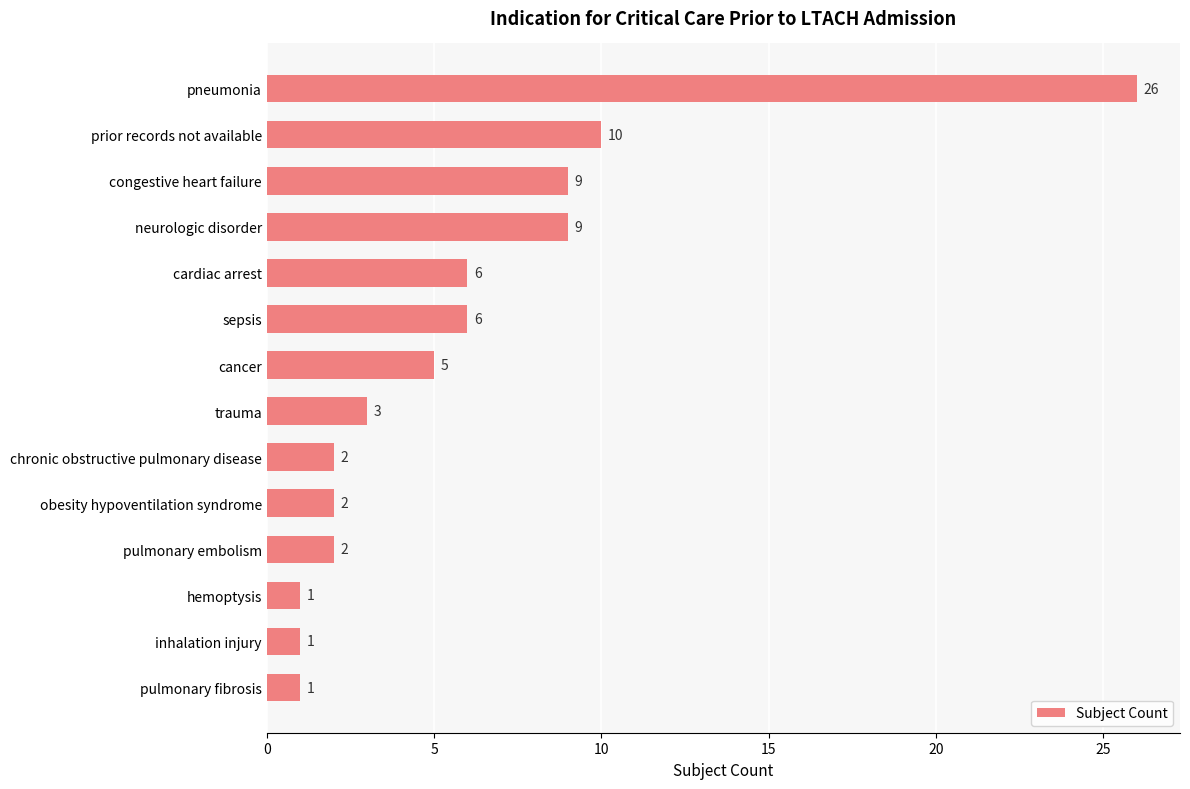

How many bars are there in total?

14